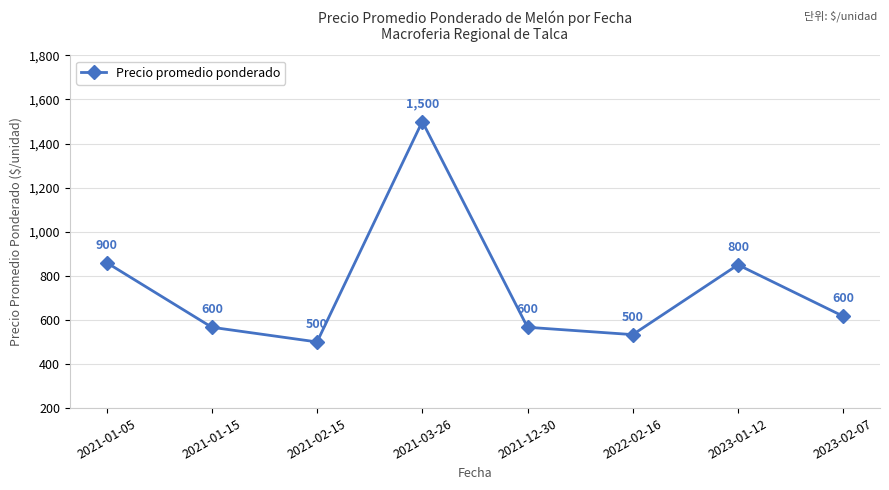

The value at 2021-03-26 is 677.8. True or false?

False